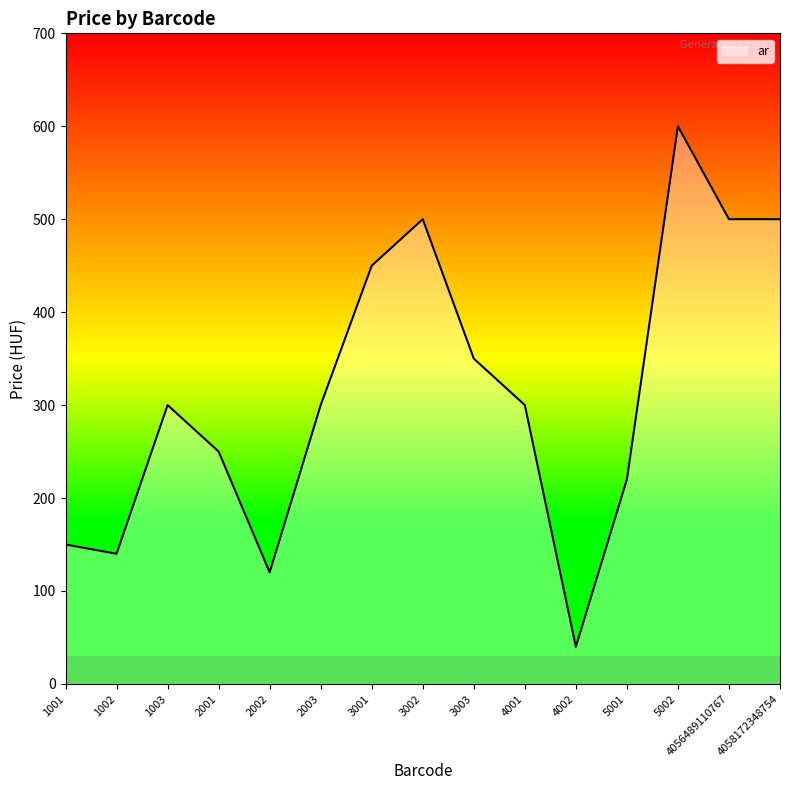

Which label corresponds to the largest value in the chart?

5002